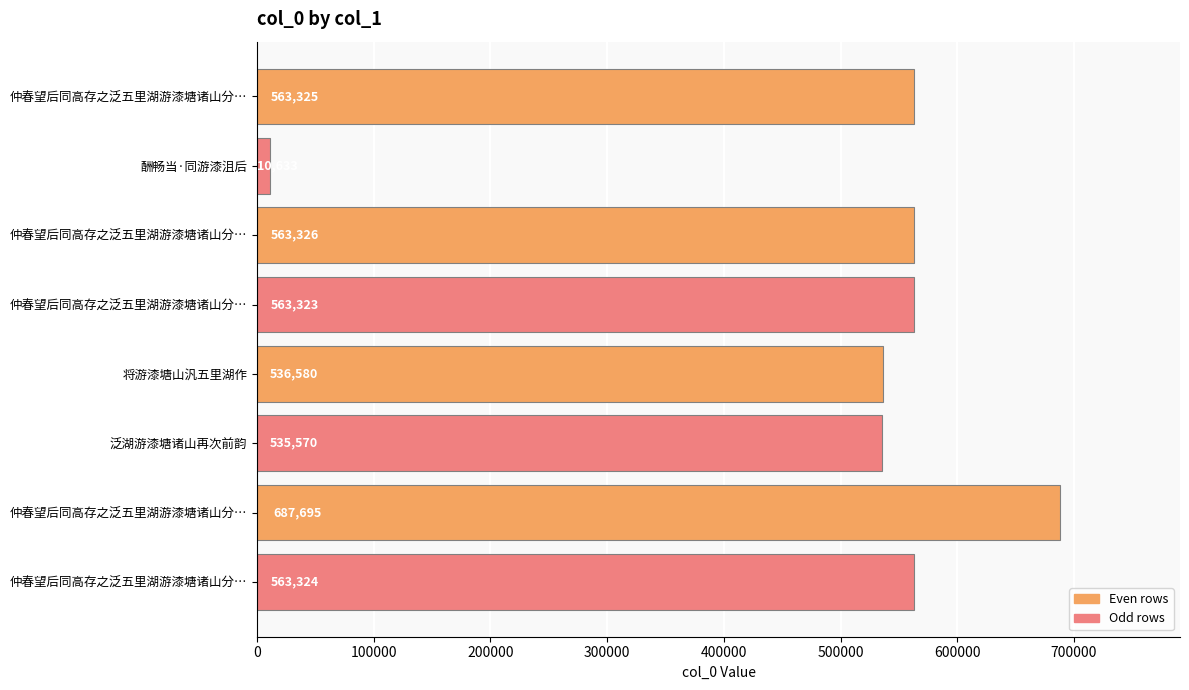

How many categories are shown in the chart?

8